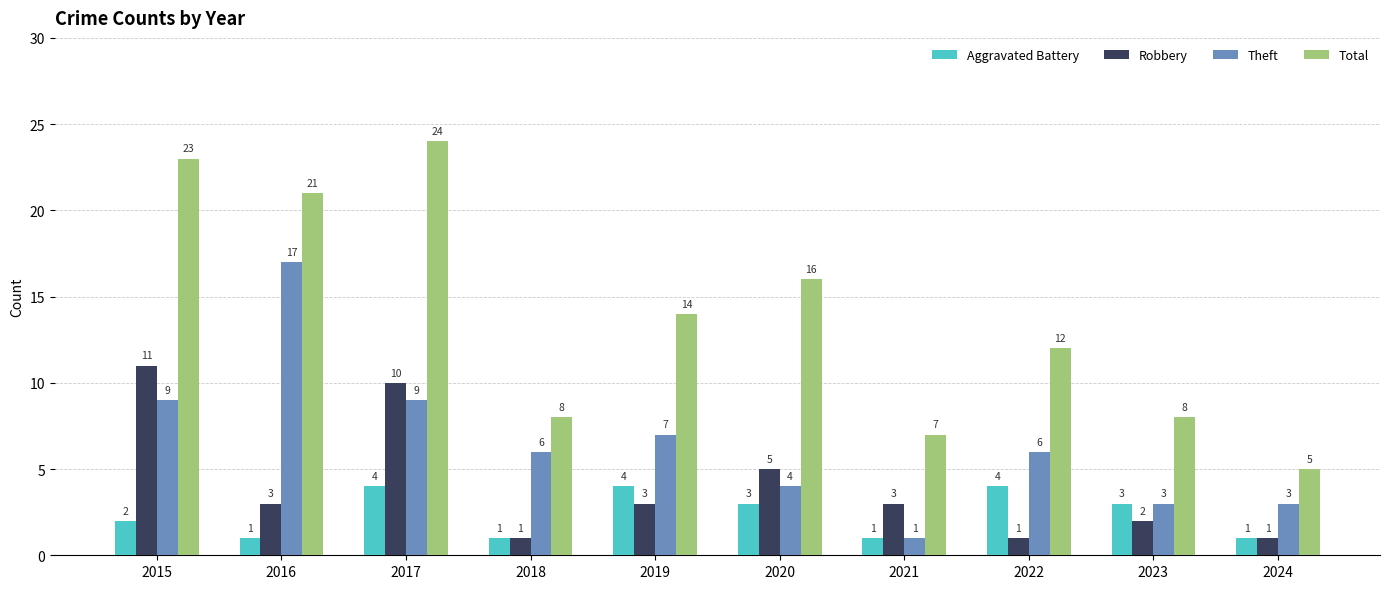

What are all the series names shown in the legend?

Aggravated Battery, Robbery, Theft, Total